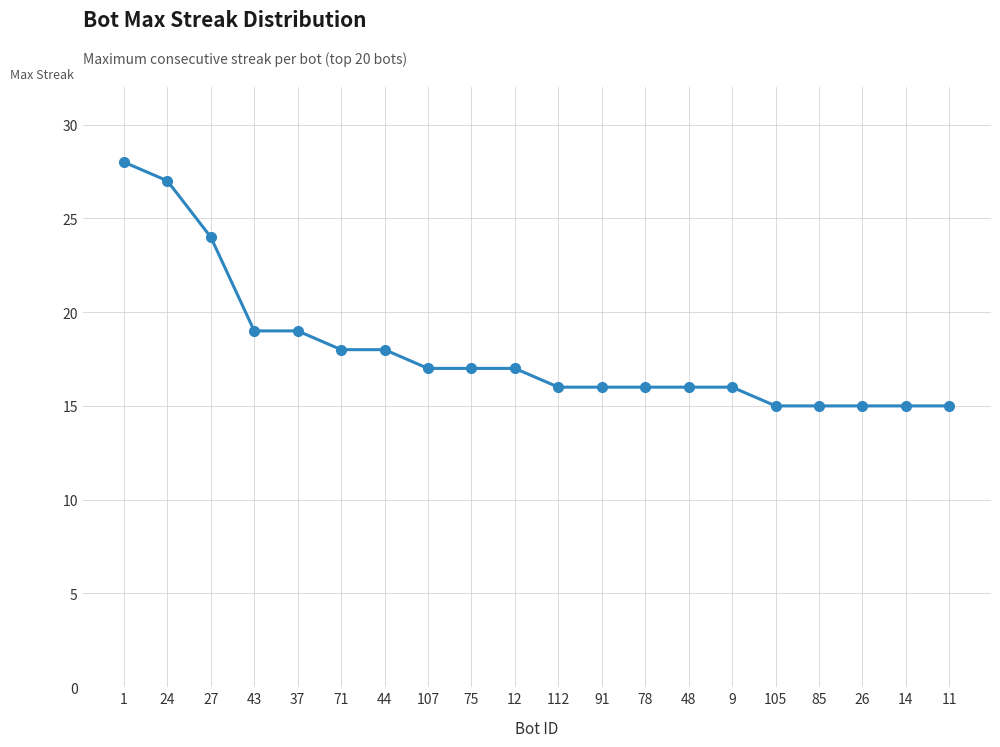

Where does the data first go above 17?

1